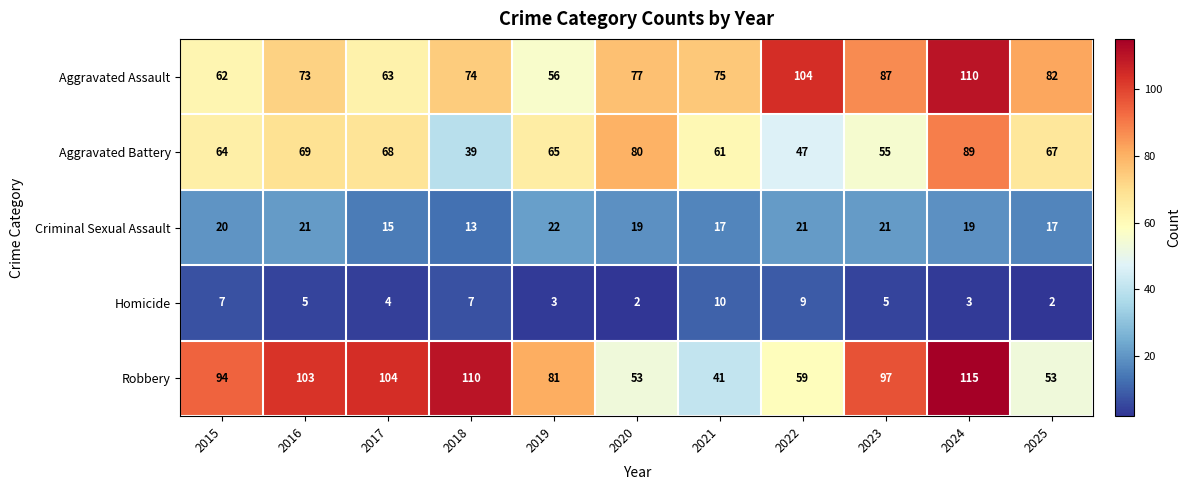

How many data points in Robbery are less than 94?

5